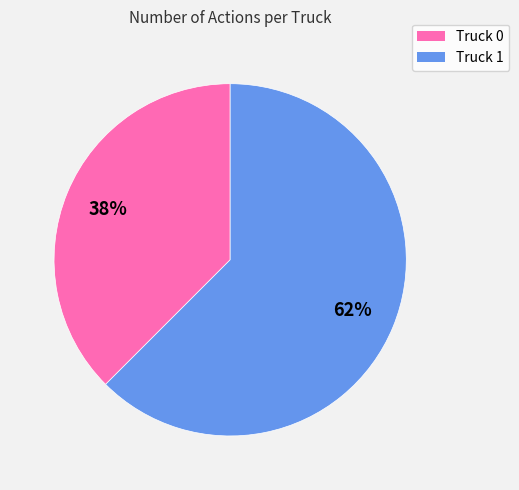

Do Truck 0 and Truck 1 together represent more than half of the pie?

Yes